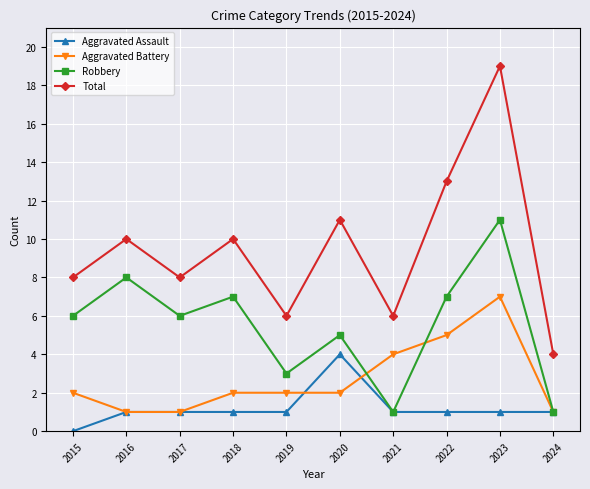

What is the difference between the second highest and minimum values in the Aggravated Battery series?

4